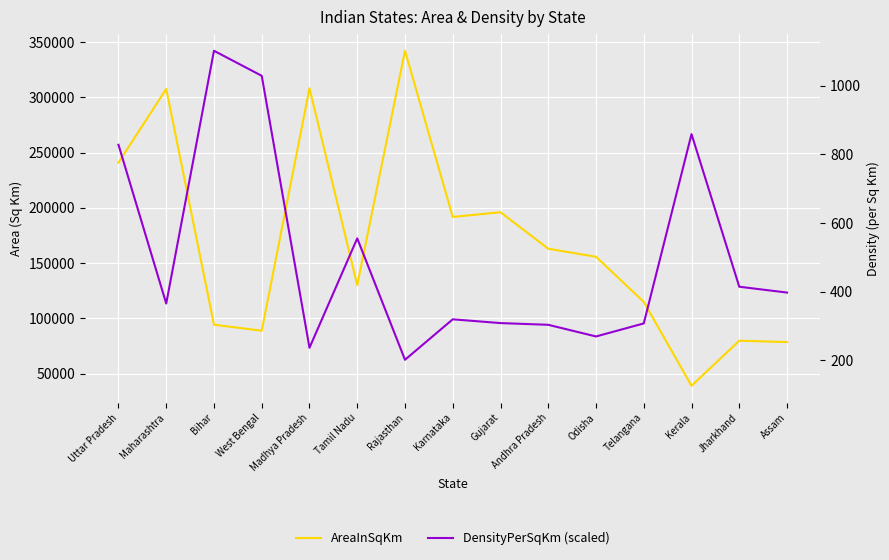

What are all the series names shown in the legend?

AreaInSqKm, DensityPerSqKm (scaled)